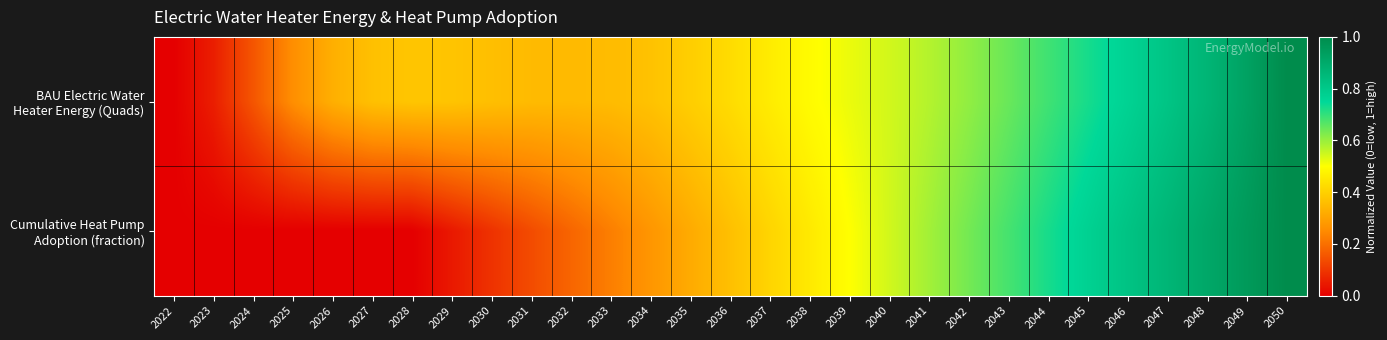

Which has a higher value, 2023 or 2024?

2024